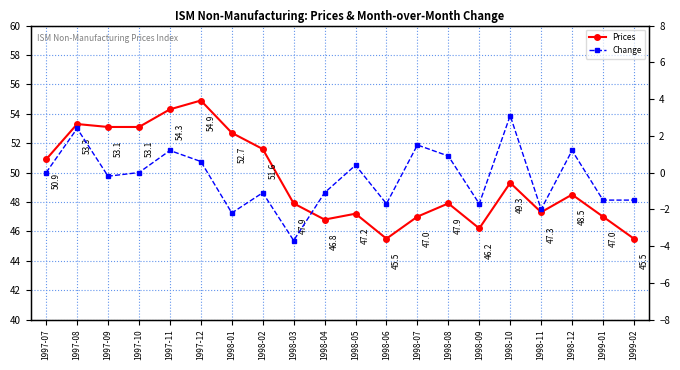

Rank the categories by Change value from highest to lowest.

1998-10, 1997-08, 1998-07, 1997-11, 1998-12, 1998-08, 1997-12, 1998-05, 1997-07, 1997-10, 1997-09, 1998-02, 1998-04, 1999-01, 1999-02, 1998-06, 1998-09, 1998-11, 1998-01, 1998-03